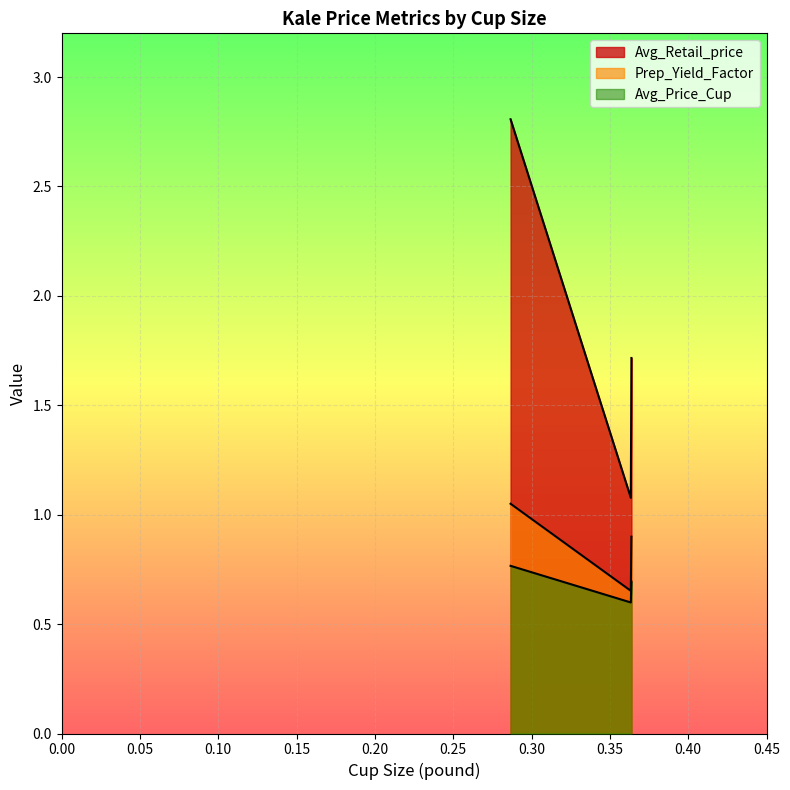

At which category is the sum across all series the highest?

0.2866009408403408